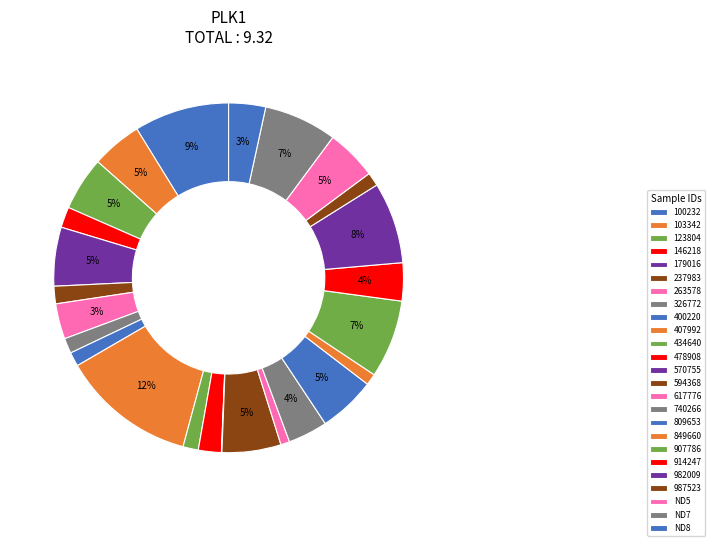

Is there any slice that represents more than half of the pie?

No